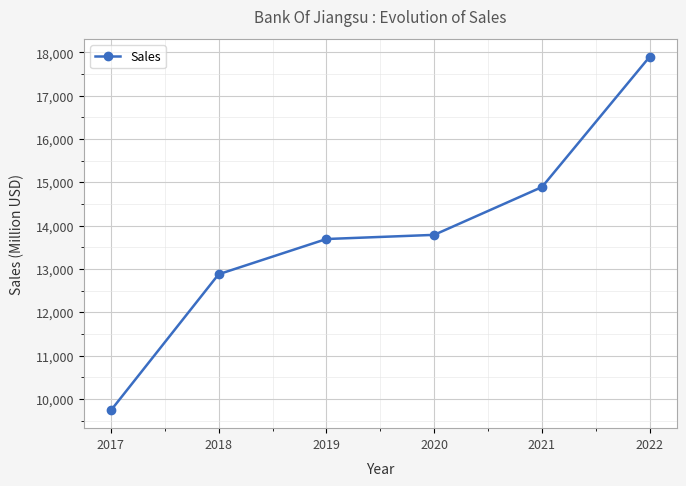

Reading left to right, list all the values displayed in this chart.

9732	12878	13692	13788	14892	17903